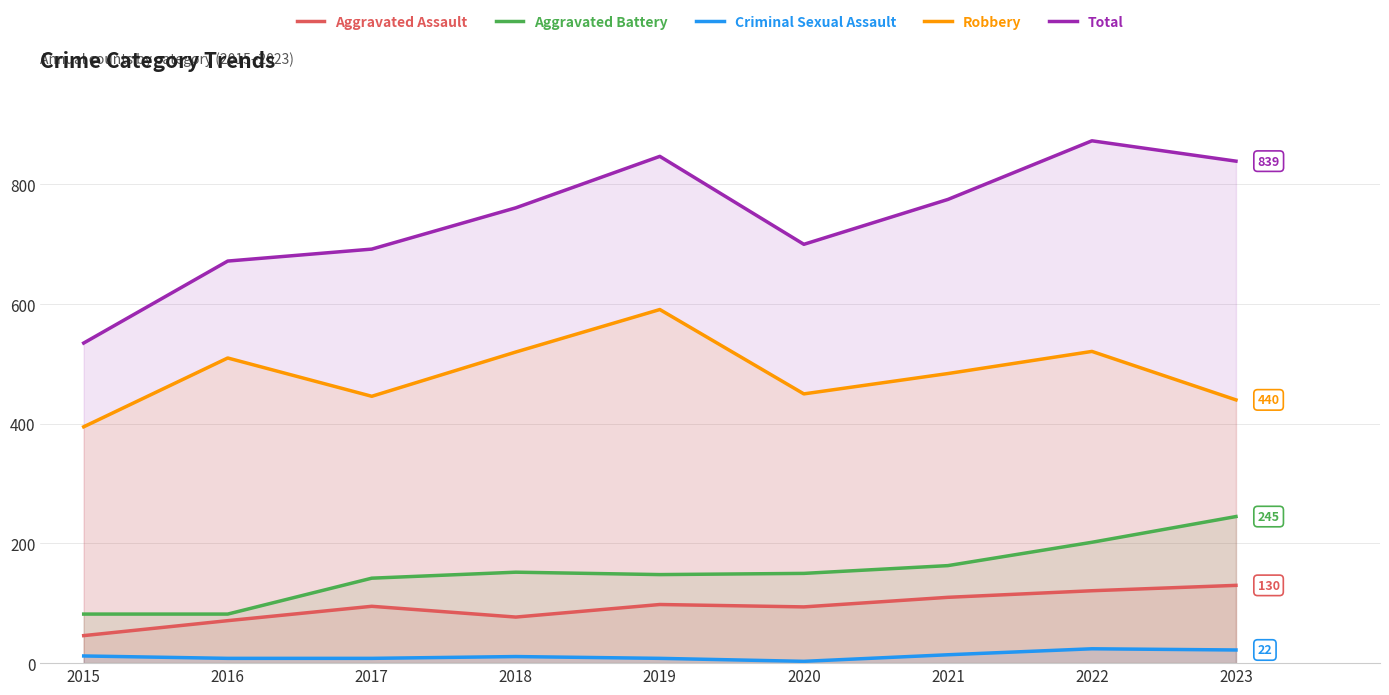

Which category has the lowest value in the Aggravated Battery series?

2015